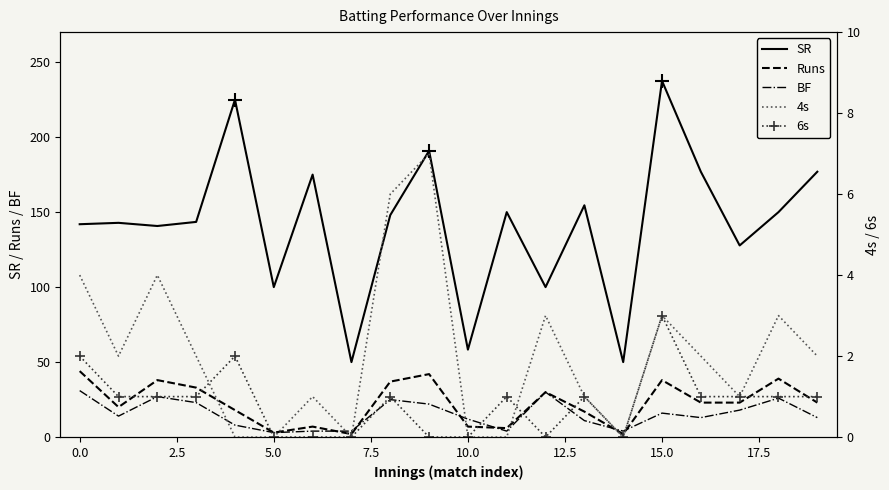

The value of BF at 17 is 31.6. True or false?

False